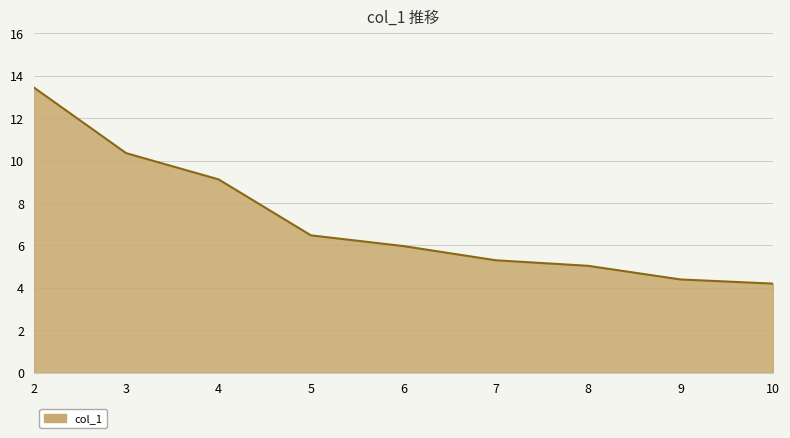

True or false: the data has more than 0 interior local peaks.

False